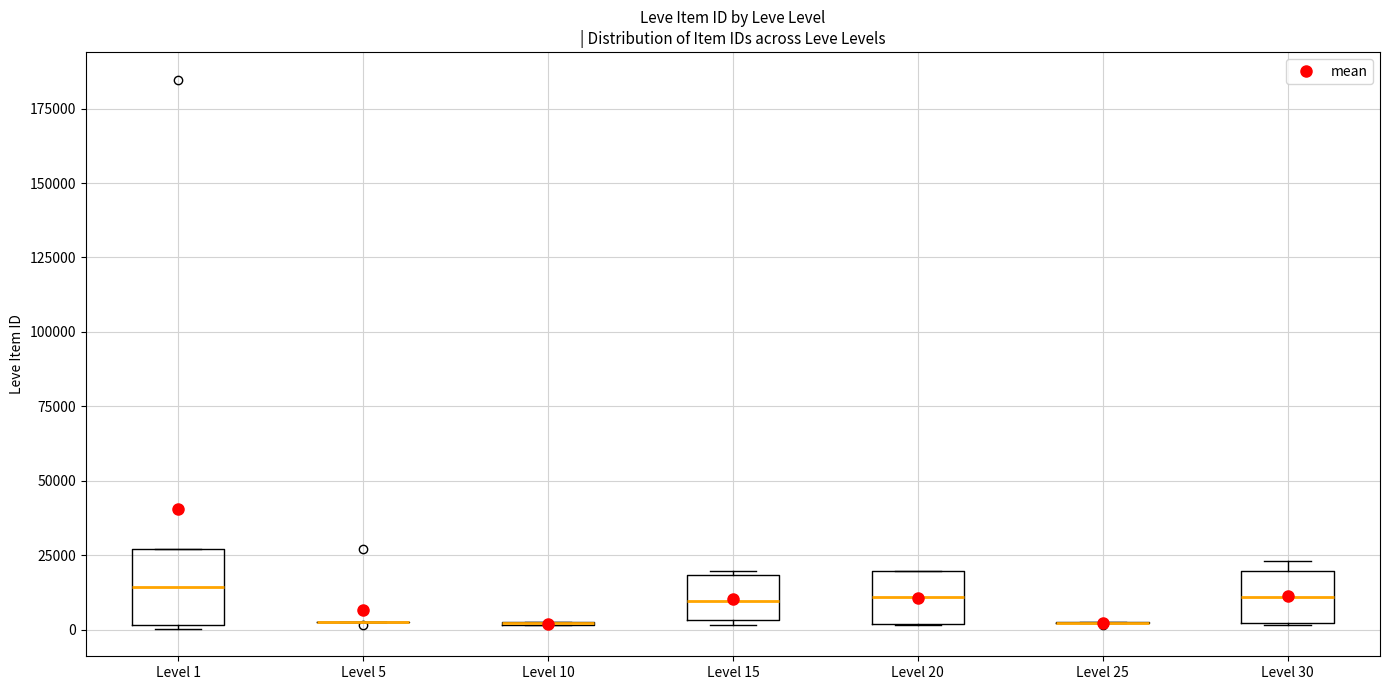

Comparing the boxes themselves (not the whiskers), which one is the tallest?

Level 1